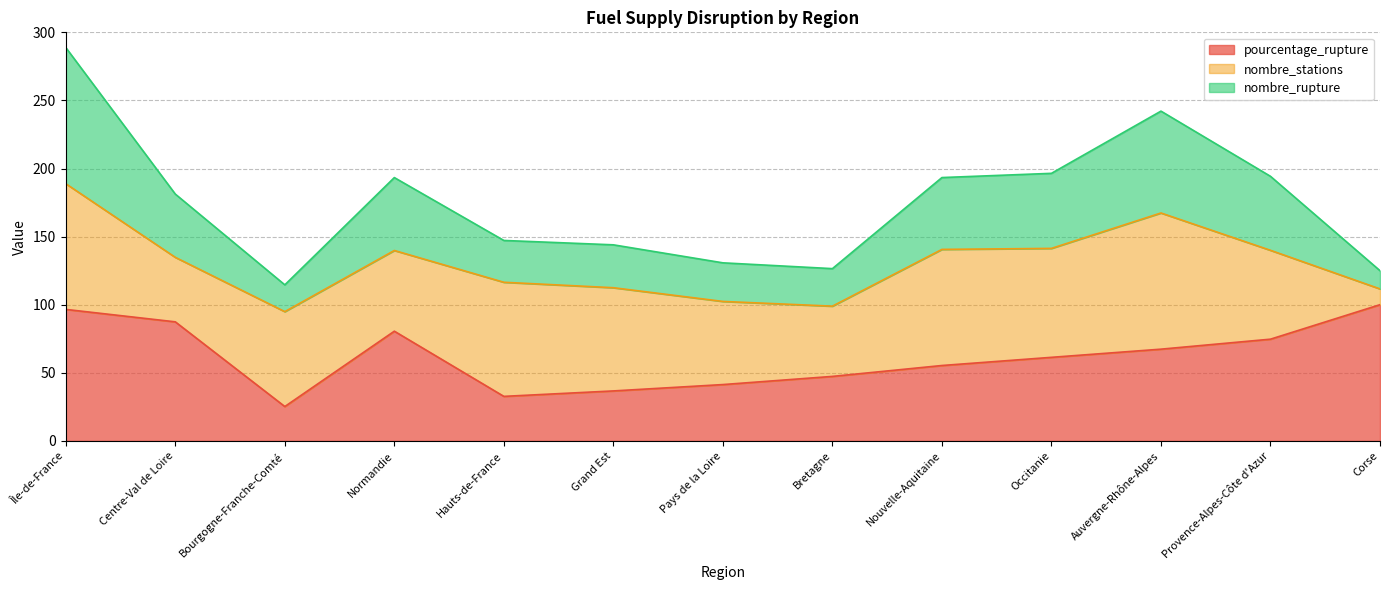

At which category is the sum across all series the highest?

Île-de-France